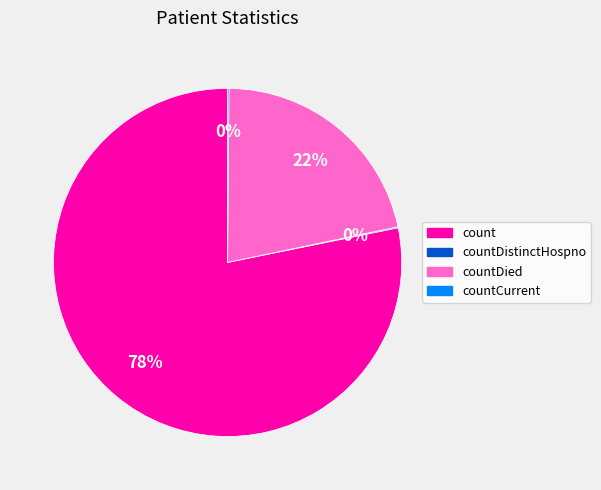

Does any single category account for the majority?

Yes